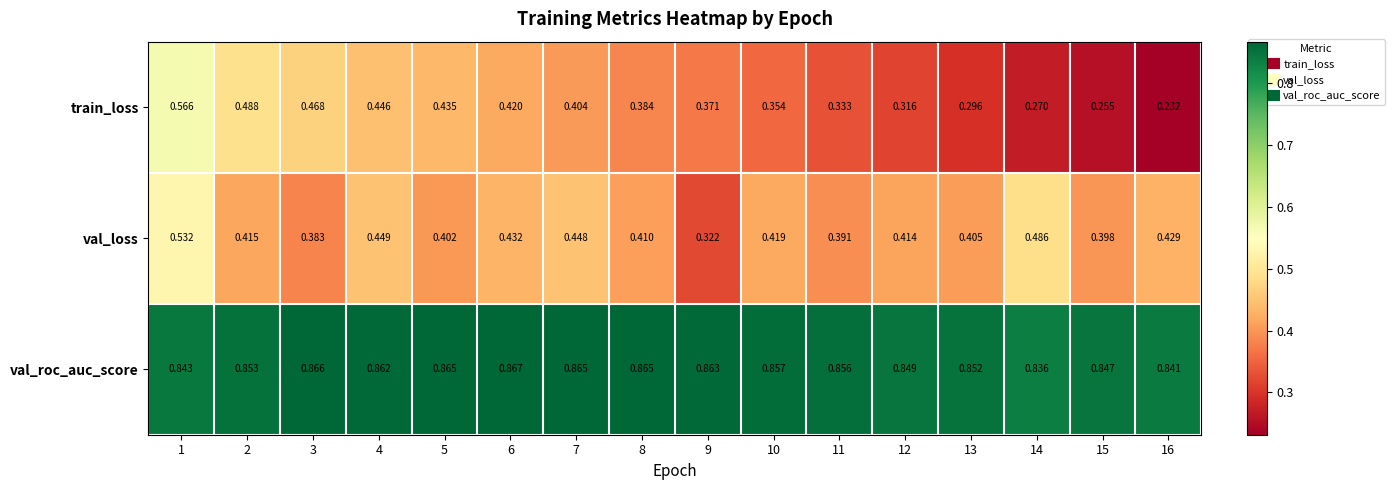

List the series in order of their peak value, highest first.

val_roc_auc_score, train_loss, val_loss